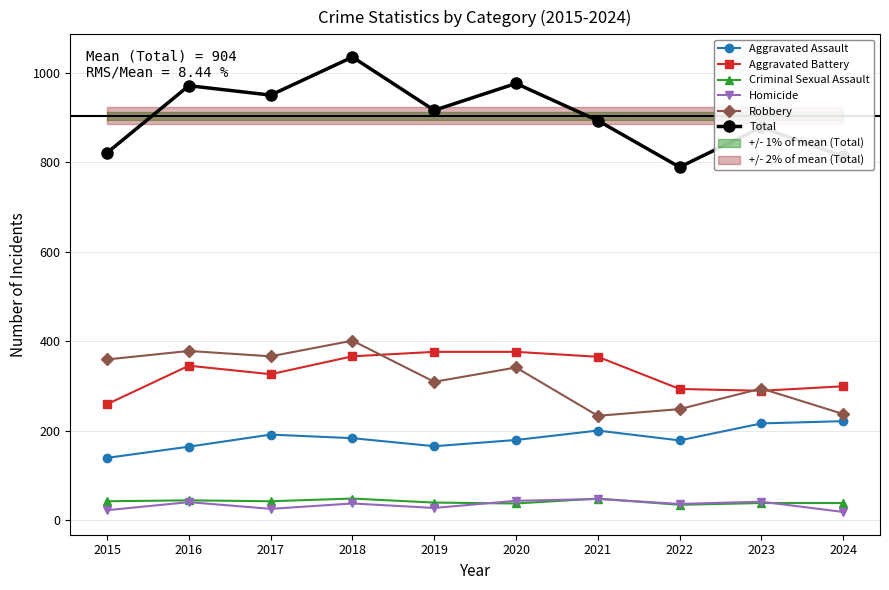

How many values in the Aggravated Assault series are below 183?

5